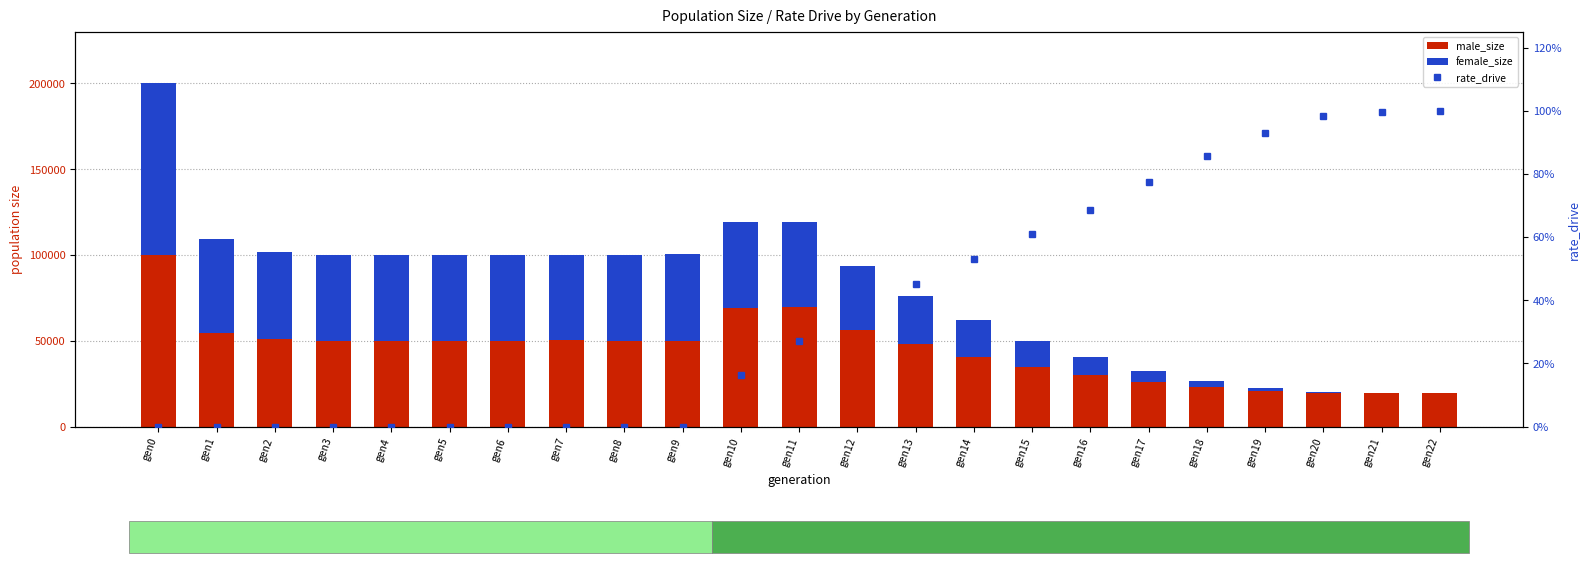

What are all the series names shown in the legend?

male_size, female_size, rate_drive